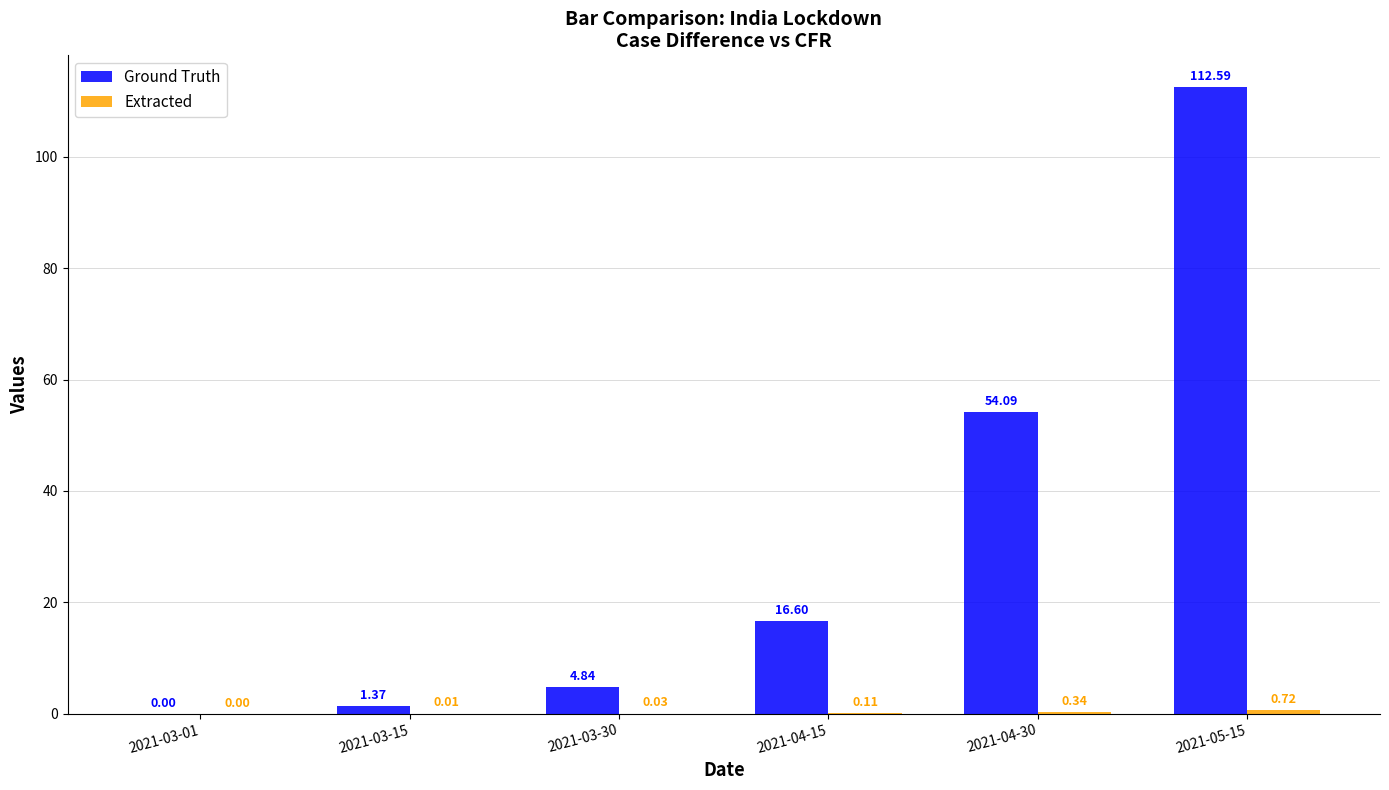

How many distinct data groups are displayed?

2